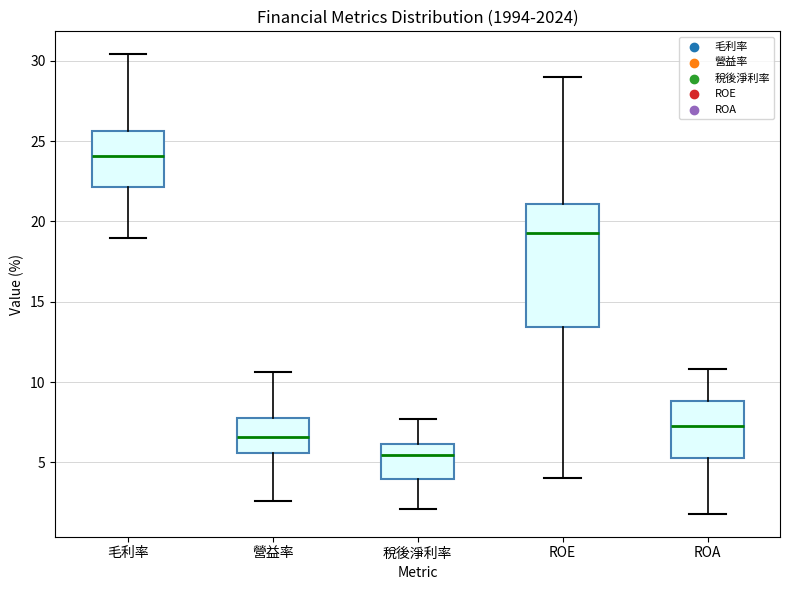

Reading left to right, transcribe this box plot: for each box, give where its median line is, the range the box spans, and where its two whiskers end, as read against the y-axis. The values are not printed on the chart, so give them approximately, as read against the axis.

毛利率: median 24.0, box 22.0 to 25.5, whiskers 19.0 to 30.5
營益率: median 6.5, box 5.5 to 8.0, whiskers 2.5 to 10.5
稅後淨利率: median 5.5, box 4.0 to 6.0, whiskers 2.0 to 7.5
ROE: median 19.5, box 13.5 to 21.0, whiskers 4.0 to 29.0
ROA: median 7.0, box 5.5 to 9.0, whiskers 2.0 to 11.0